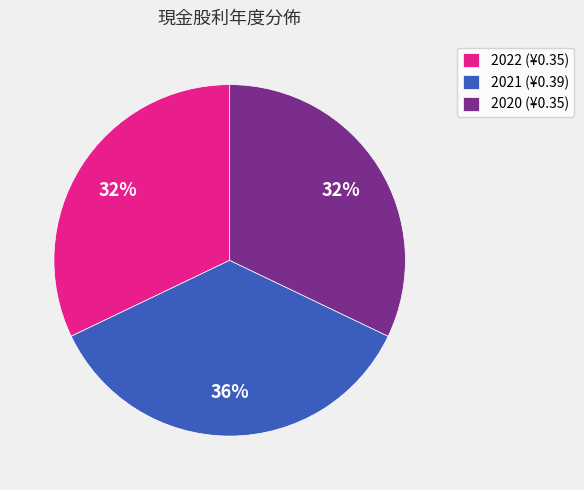

Does 2022 (¥0.35) account for over 50% of the chart?

No